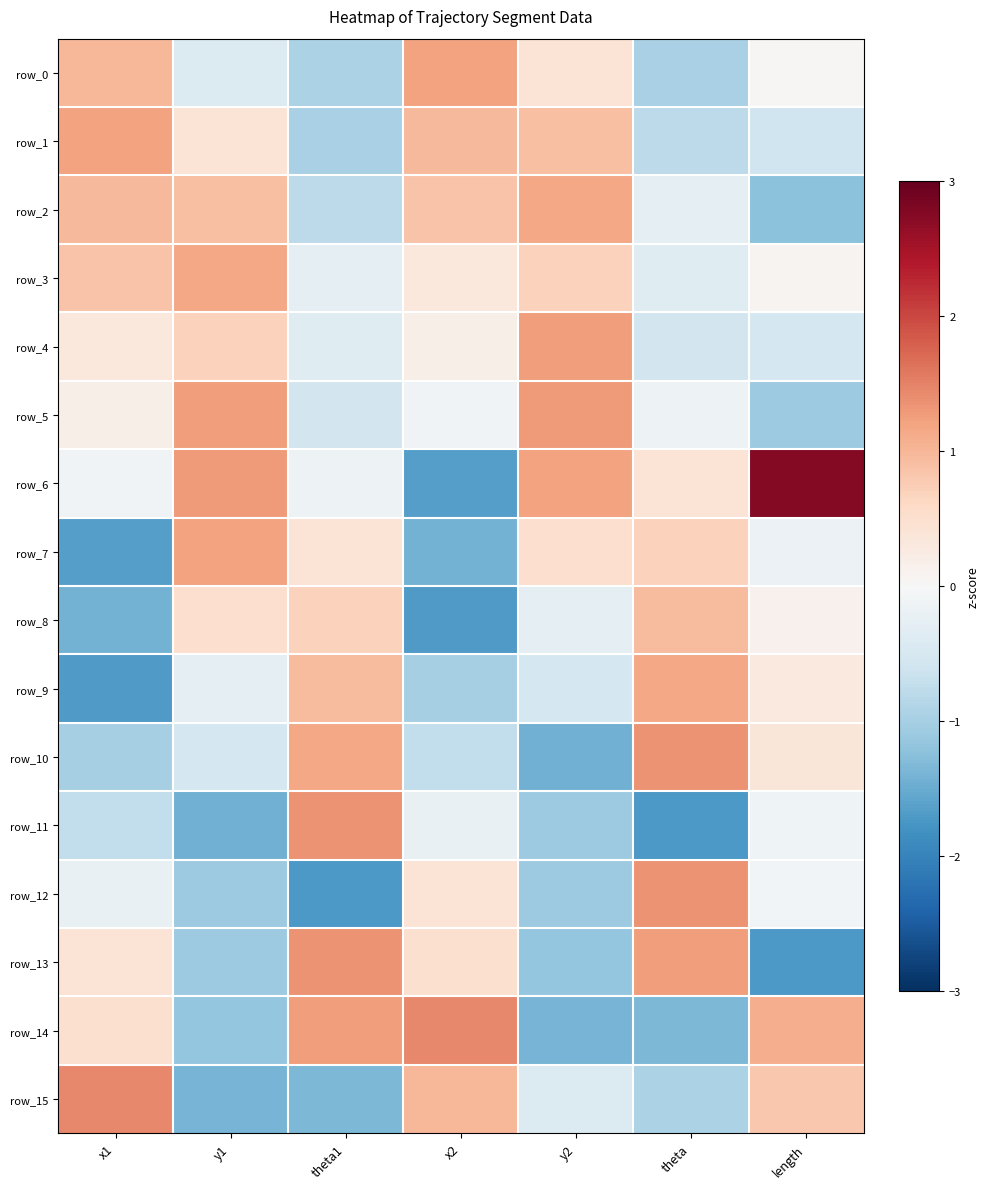

How many negative values does the row_13 series have?

3